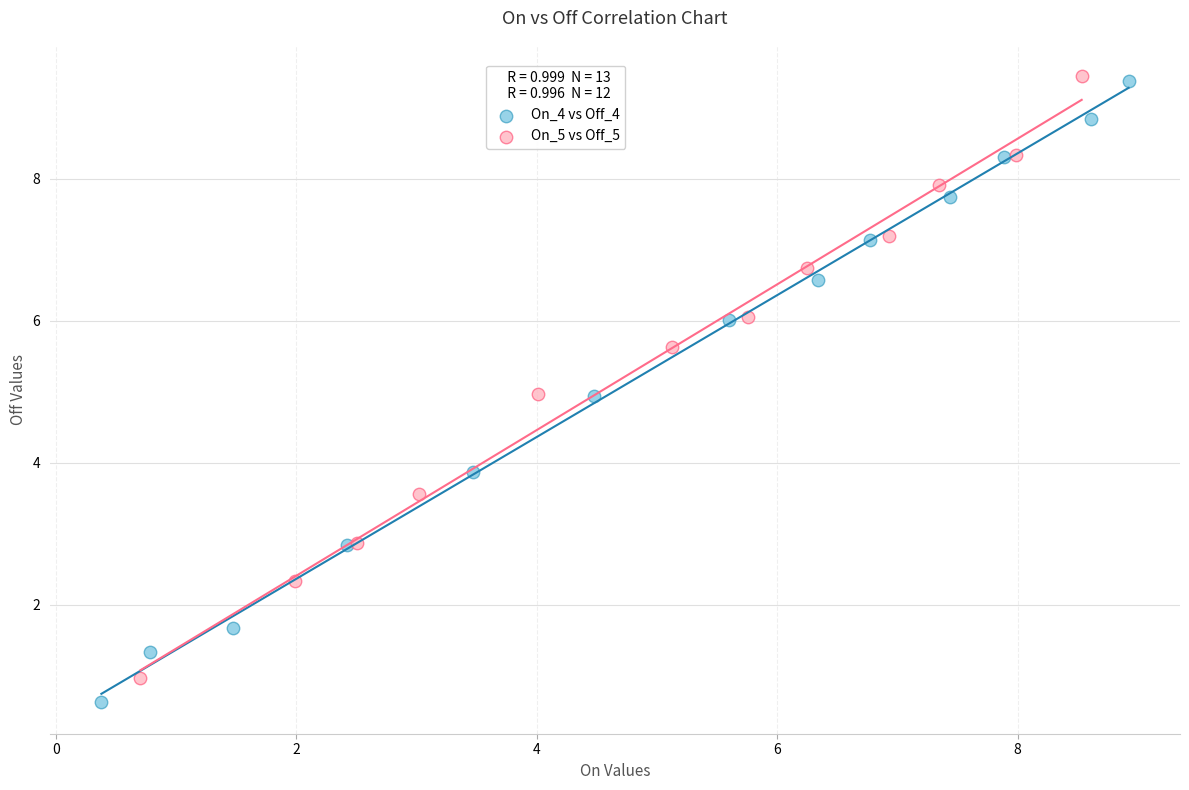

What are all the series names shown in the legend?

On_4 vs Off_4, On_5 vs Off_5